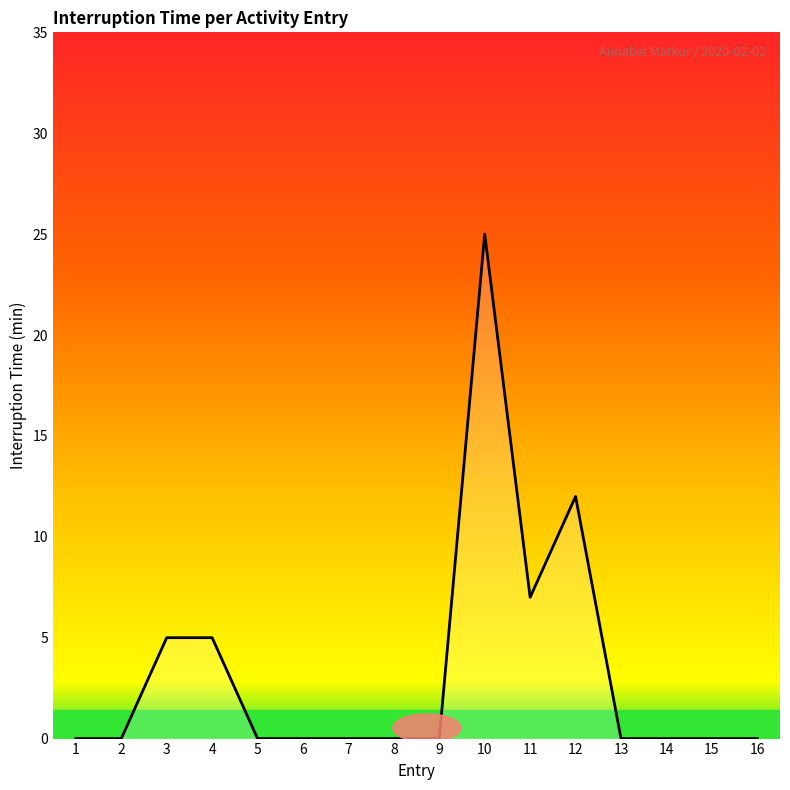

Which label corresponds to the largest value in the chart?

10